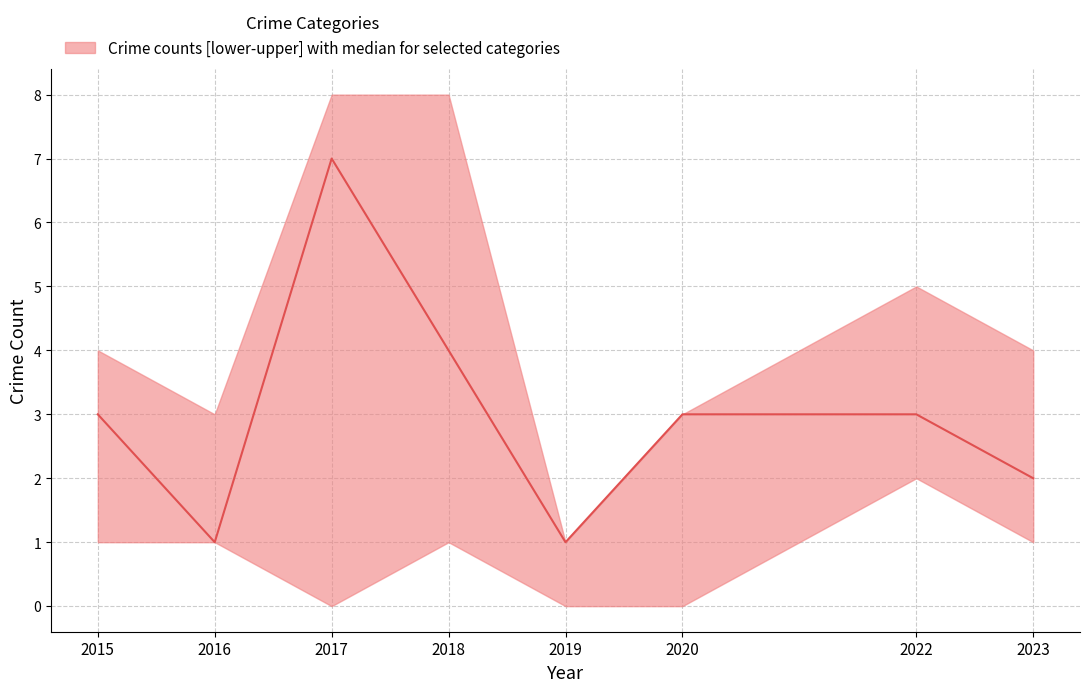

Rank the categories by upper value from lowest to highest.

2019, 2016, 2020, 2015, 2023, 2022, 2017, 2018